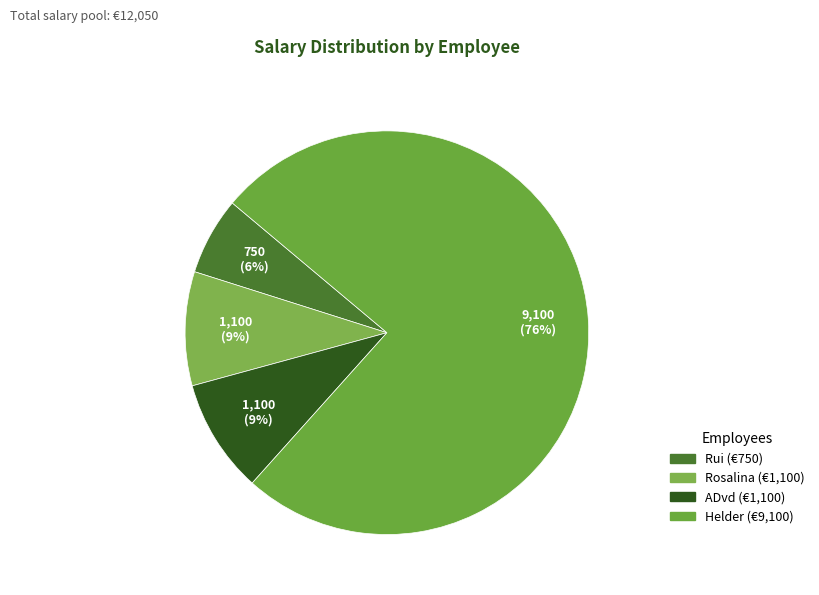

What portion of the pie excludes Rosalina?

90.9%